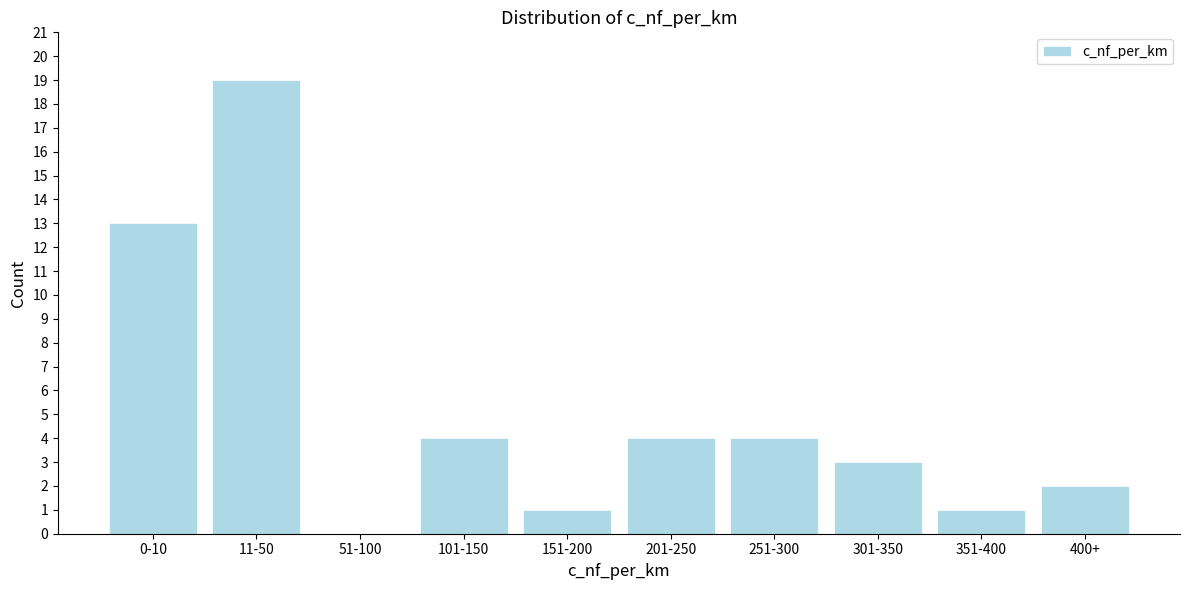

Reading left to right, transcribe all the data shown in this chart.

0-10=13	11-50=19	51-100=0	101-150=4	151-200=1	201-250=4	251-300=4	301-350=3	351-400=1	400+=2